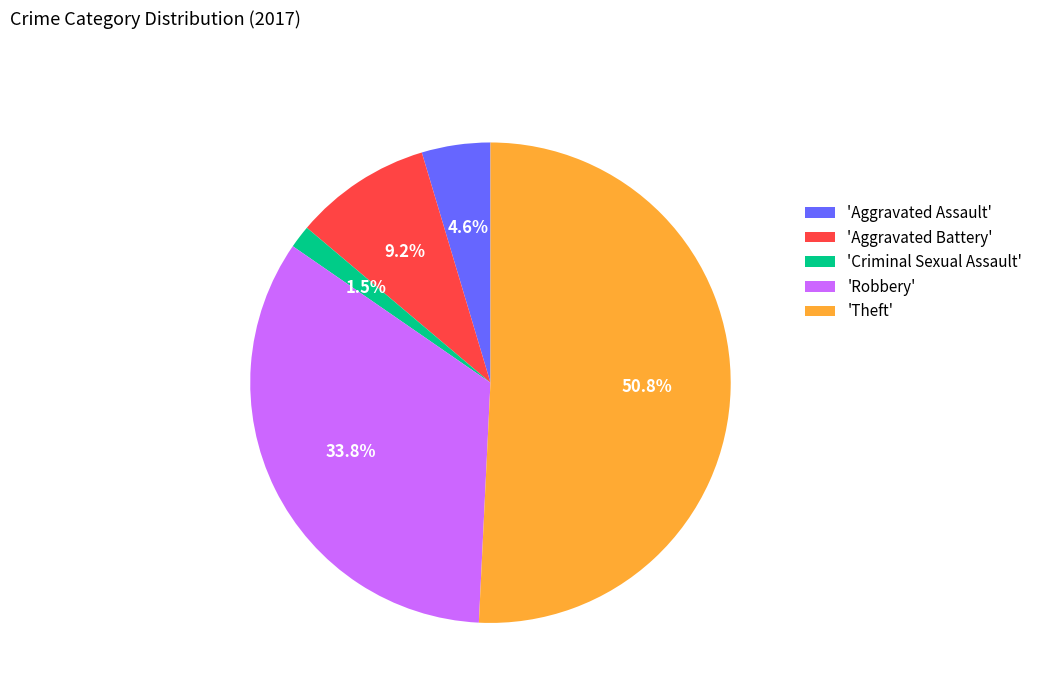

Rank the categories by value from highest to lowest.

'Theft', 'Robbery', 'Aggravated Battery', 'Aggravated Assault', 'Criminal Sexual Assault'